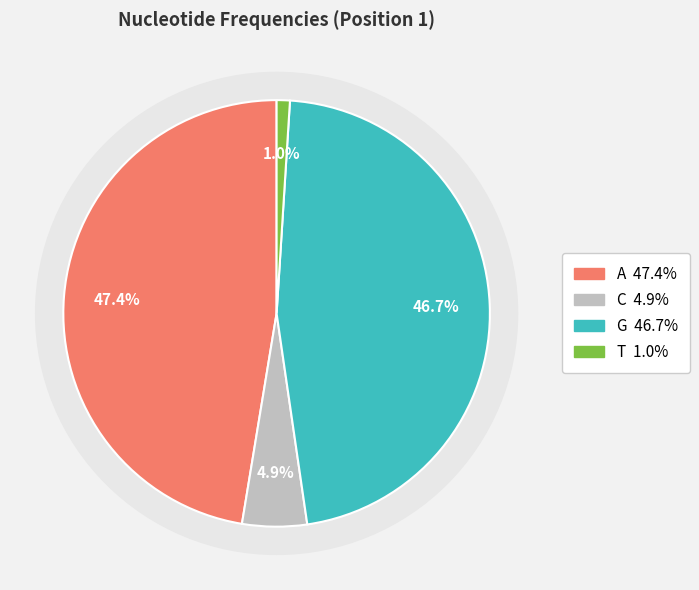

What is the largest slice in the pie chart?

A